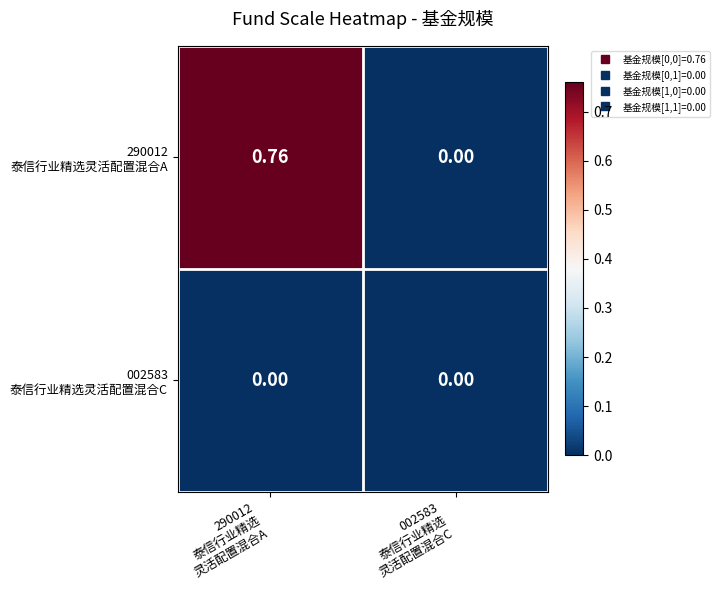

Count the number of categories in the chart.

2